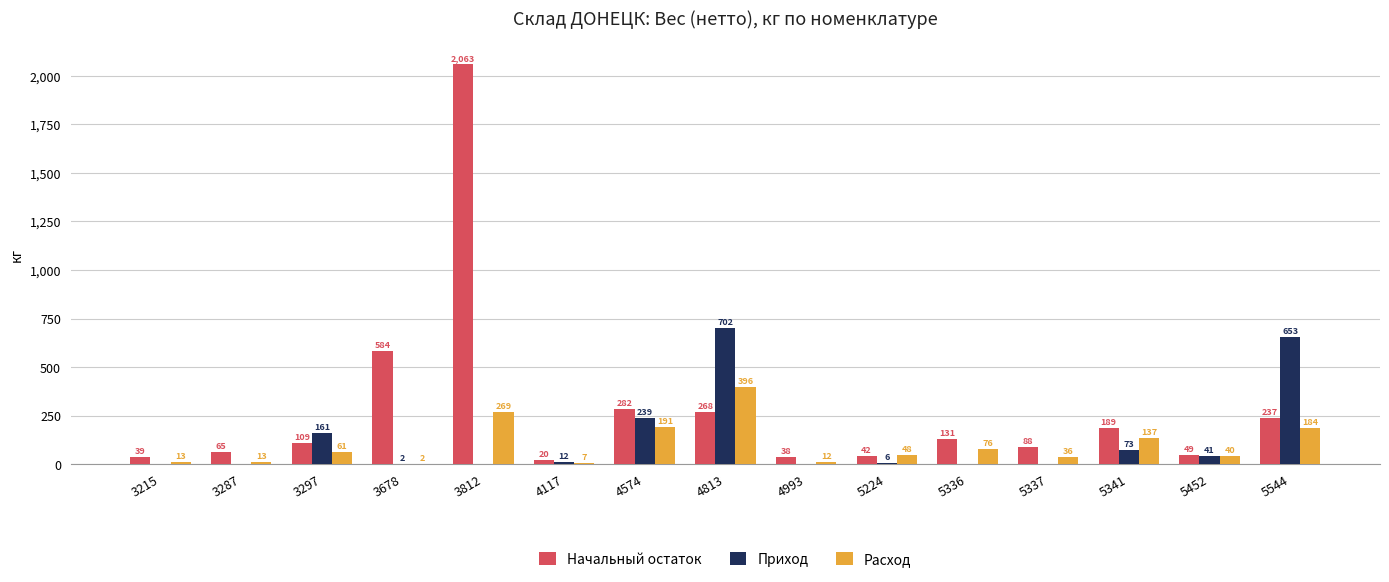

Between 3812 and 4117, which series saw the biggest shift?

Начальный остаток